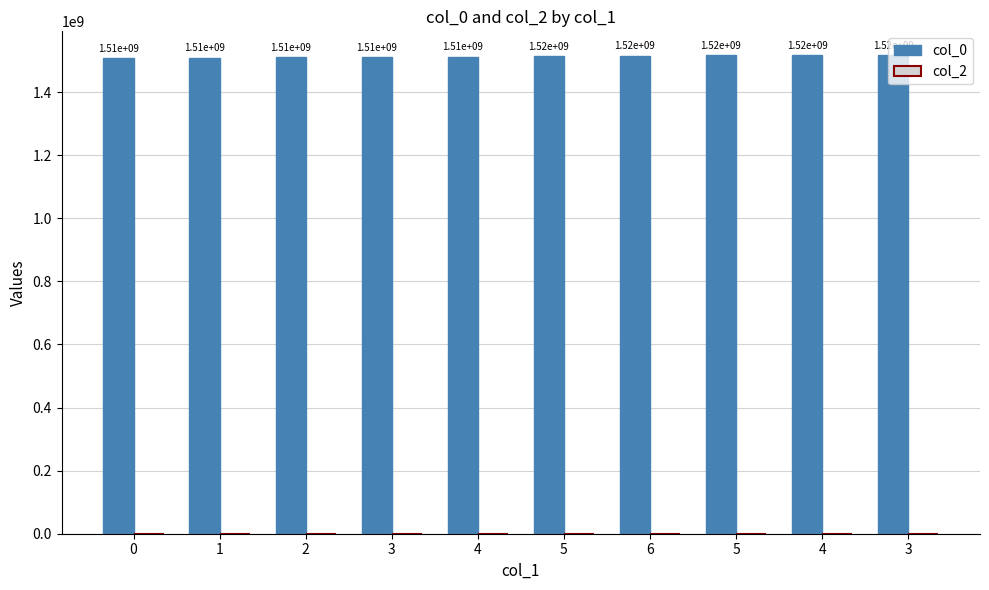

How many data points does each series have?

10